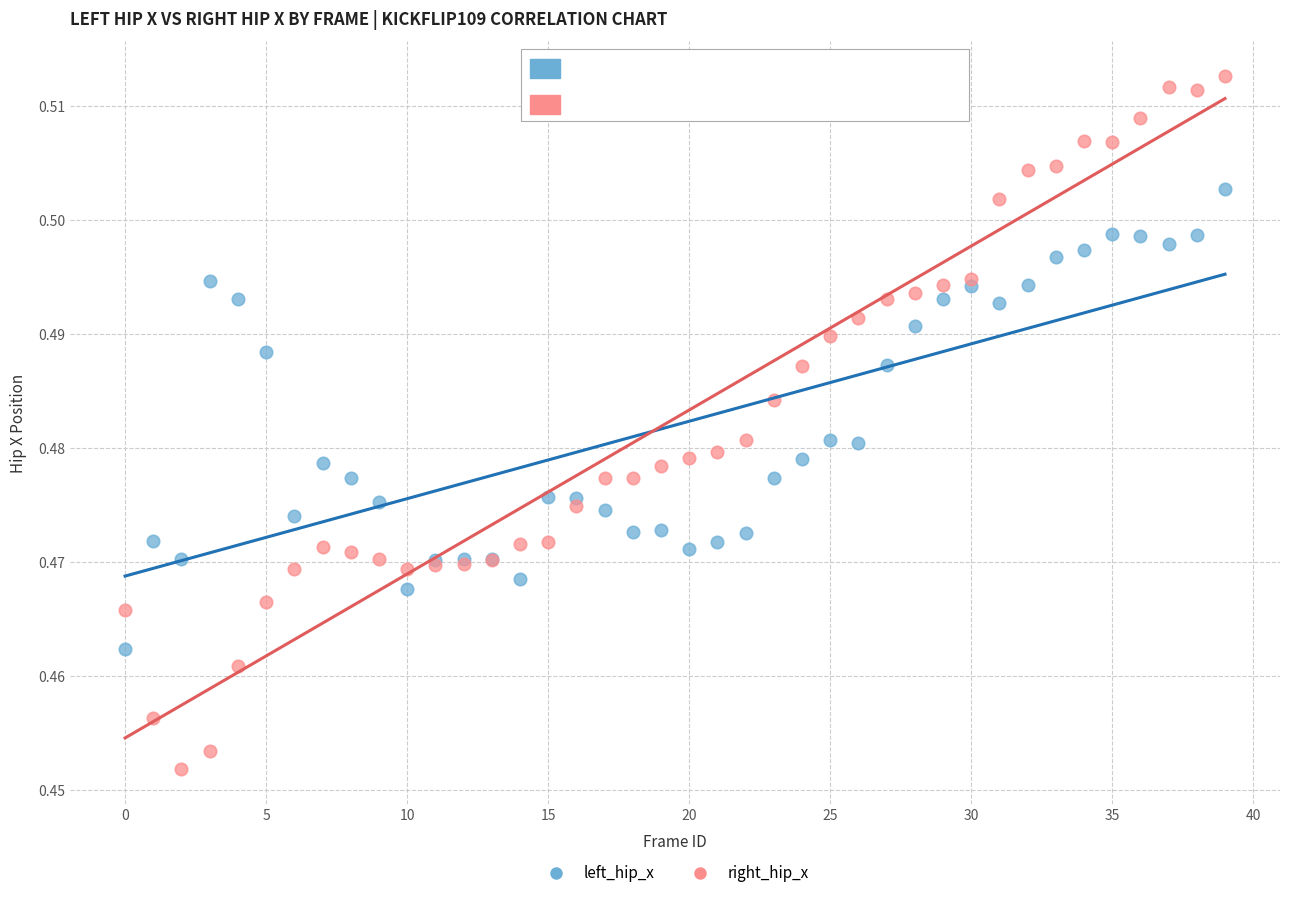

Which series reaches the minimum Y coordinate?

right_hip_x